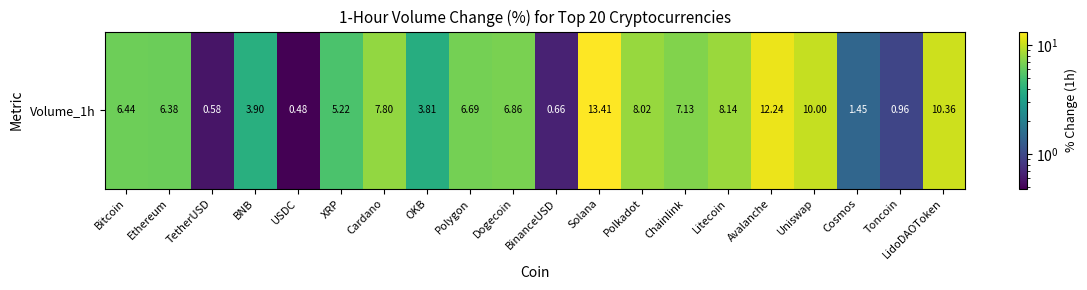

List the labels in order of value, smallest first.

USDC, TetherUSD, BinanceUSD, Toncoin, Cosmos, OKB, BNB, XRP, Ethereum, Bitcoin, Polygon, Dogecoin, Chainlink, Cardano, Polkadot, Litecoin, Uniswap, LidoDAOToken, Avalanche, Solana